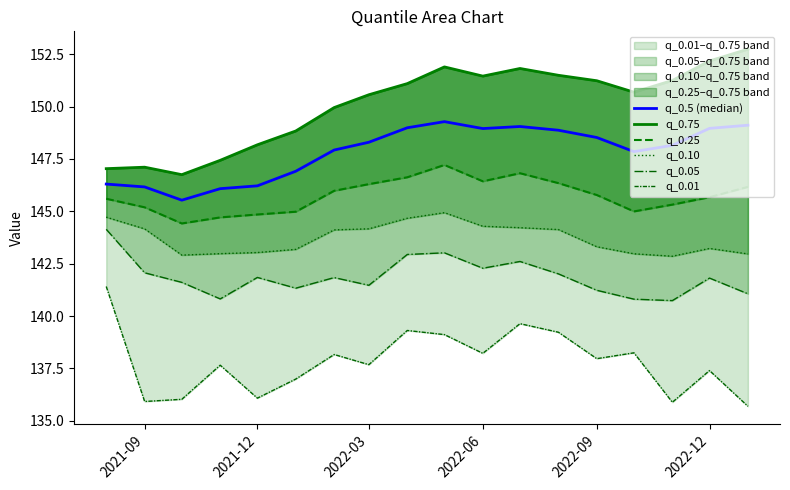

True or false: q_0.01 and q_0.05 cross at least once.

False